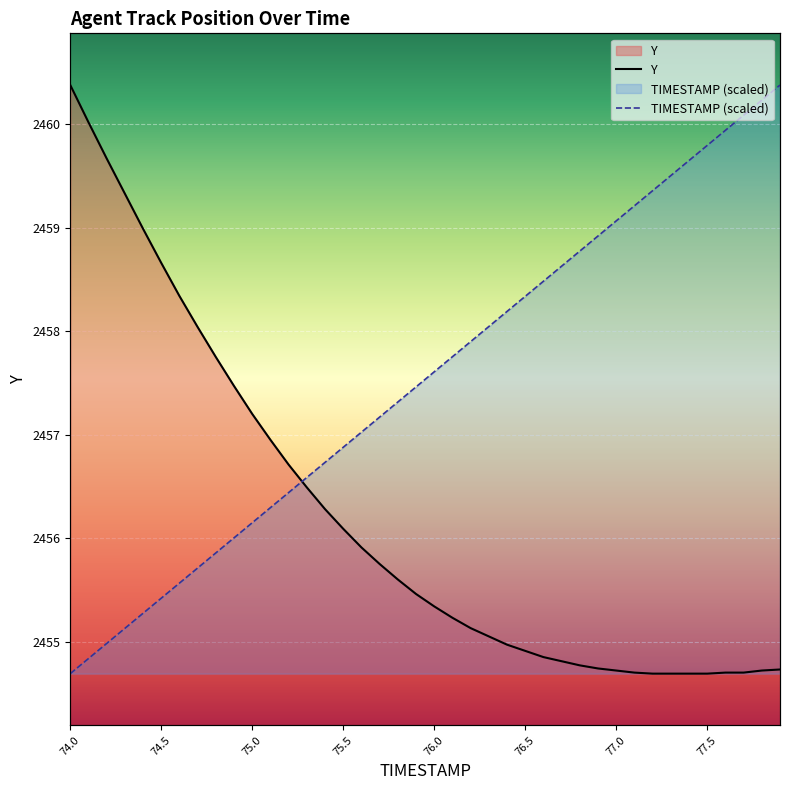

How many data points does each series have?

40